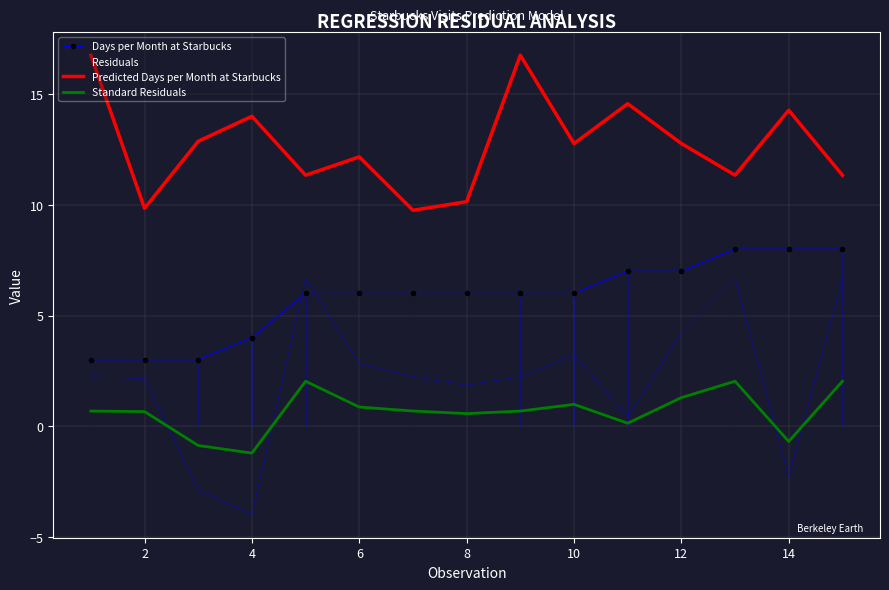

In Predicted Days per Month at Starbucks, how many points are higher than both neighbors (excluding endpoints)?

5